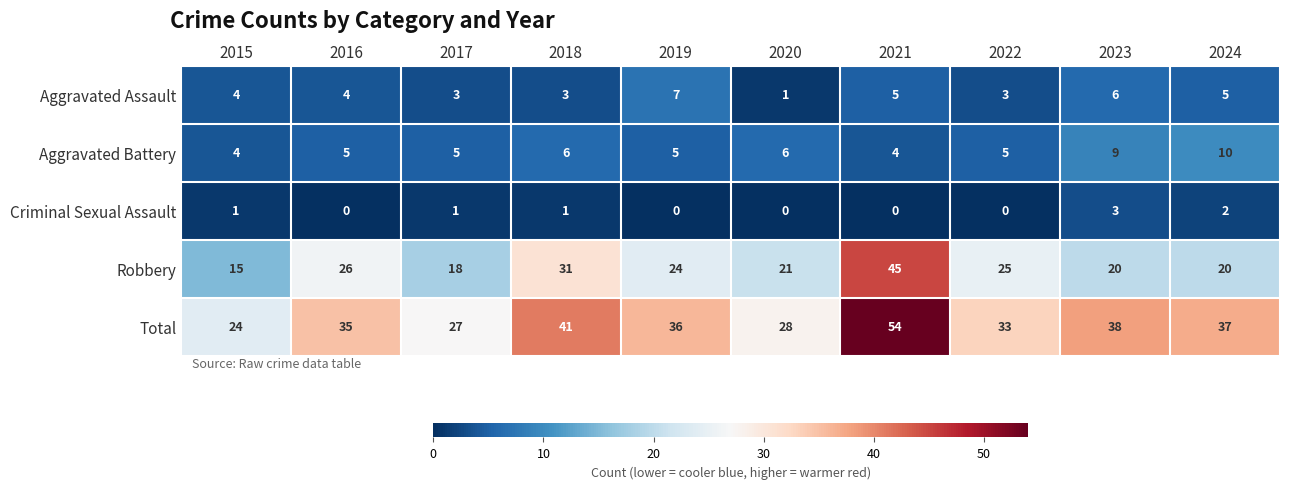

Rank the series by their maximum value, from lowest to highest.

Criminal Sexual Assault, Aggravated Assault, Aggravated Battery, Robbery, Total